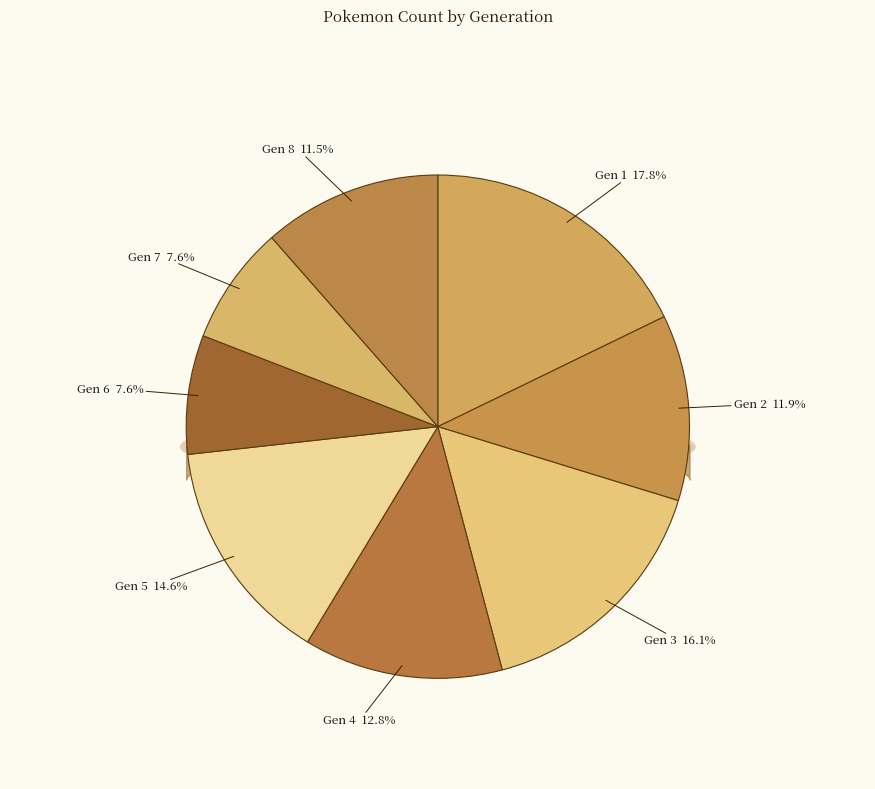

How many slices are in this pie chart?

8